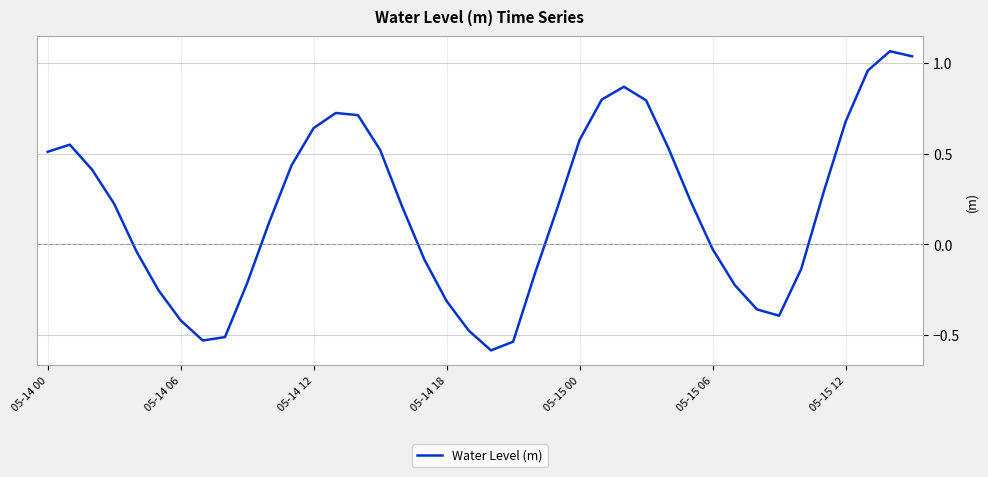

What is the difference between the maximum and minimum values?

1.6